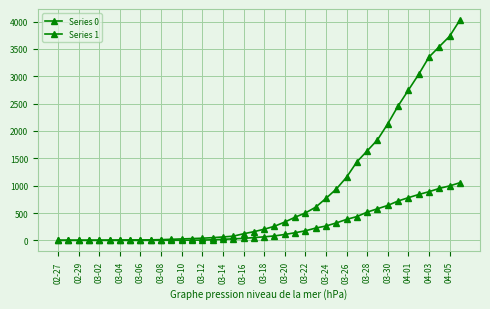

What is the sum of all Series 1 values?

35787